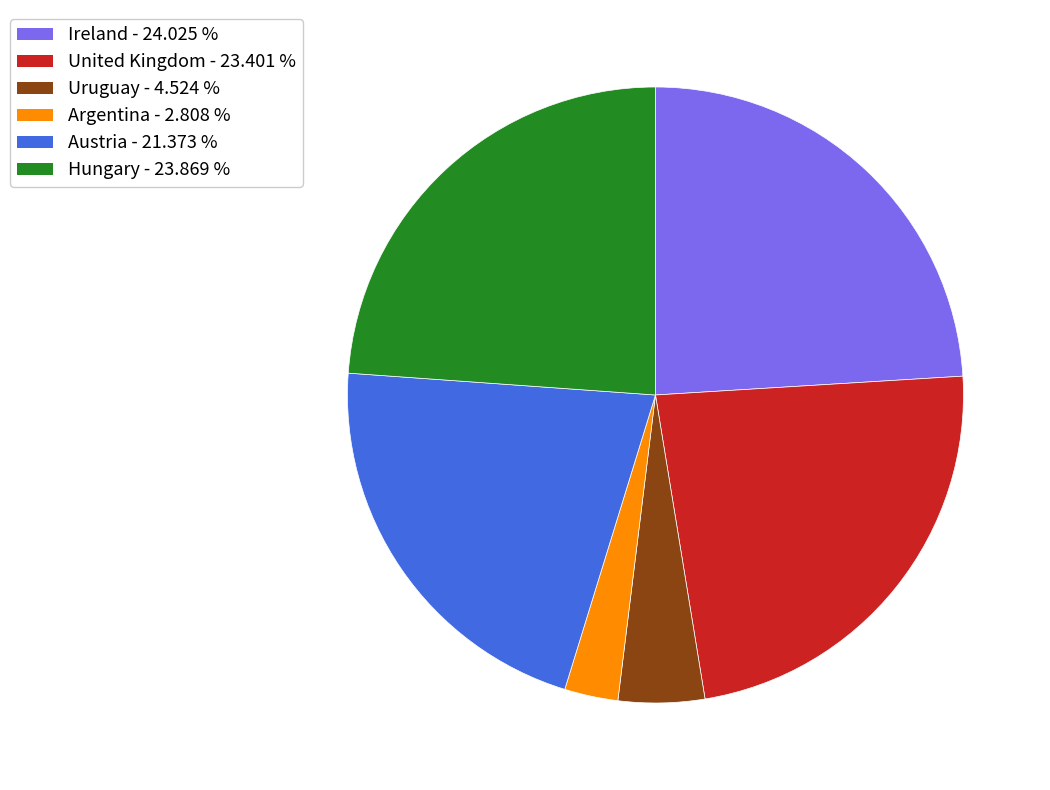

Does Hungary represent more than half of the total?

No